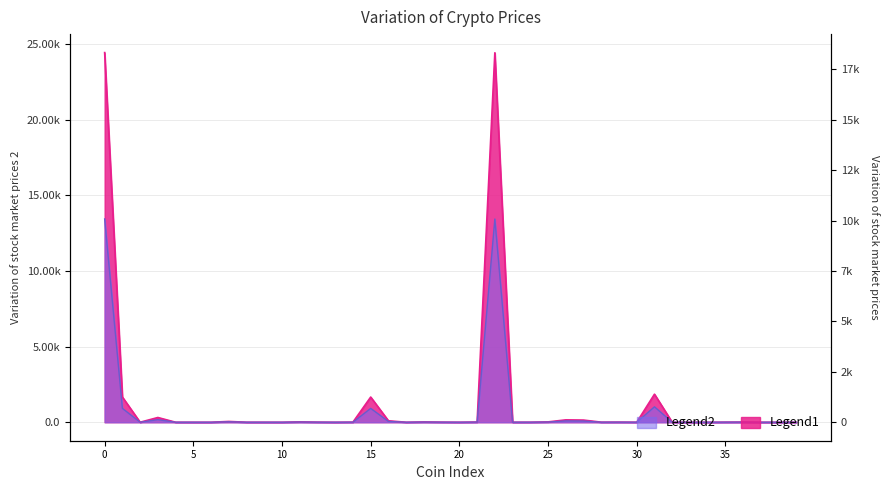

True or false: Price (Secondary) and Price (Primary) intersect in this chart.

False